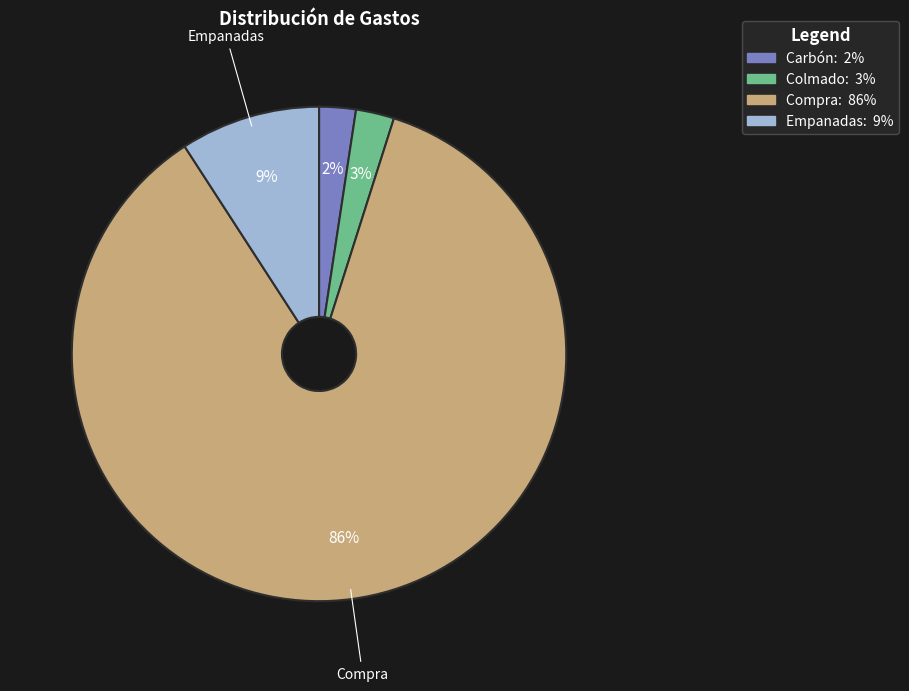

Does any single category account for the majority?

Yes